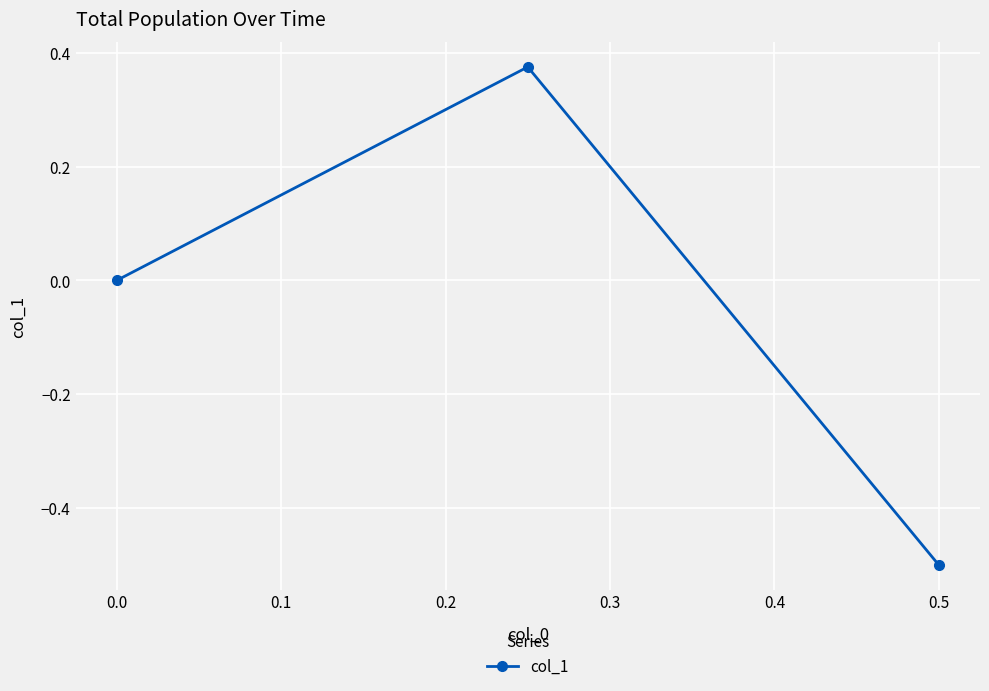

What is the change in value from 0.0 to 0.5?

-0.5